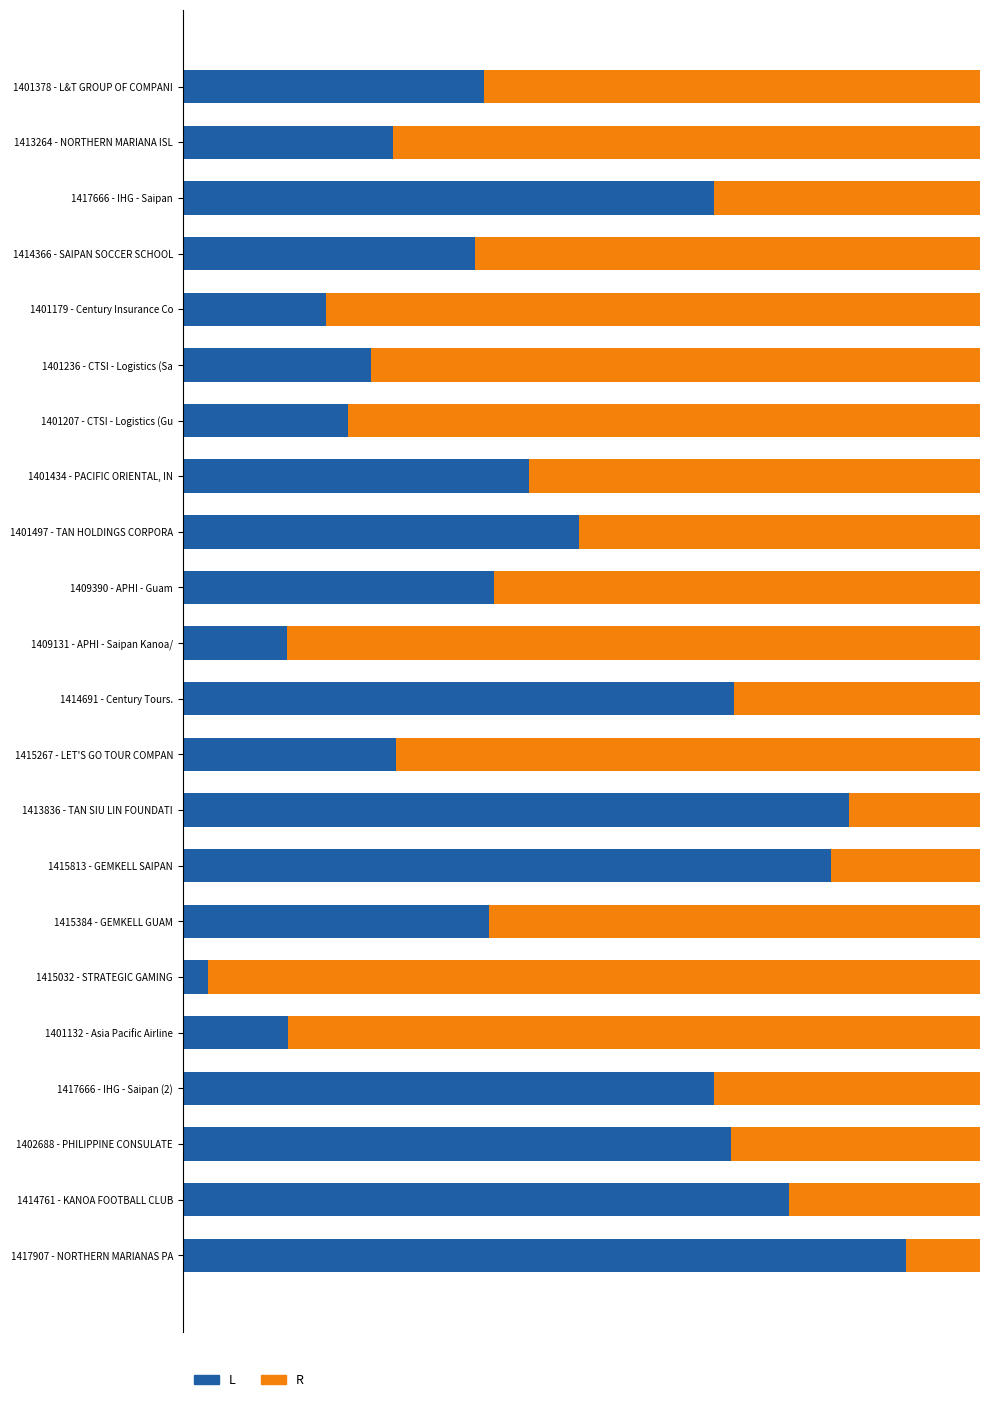

What are all the series names shown in the legend?

L, R